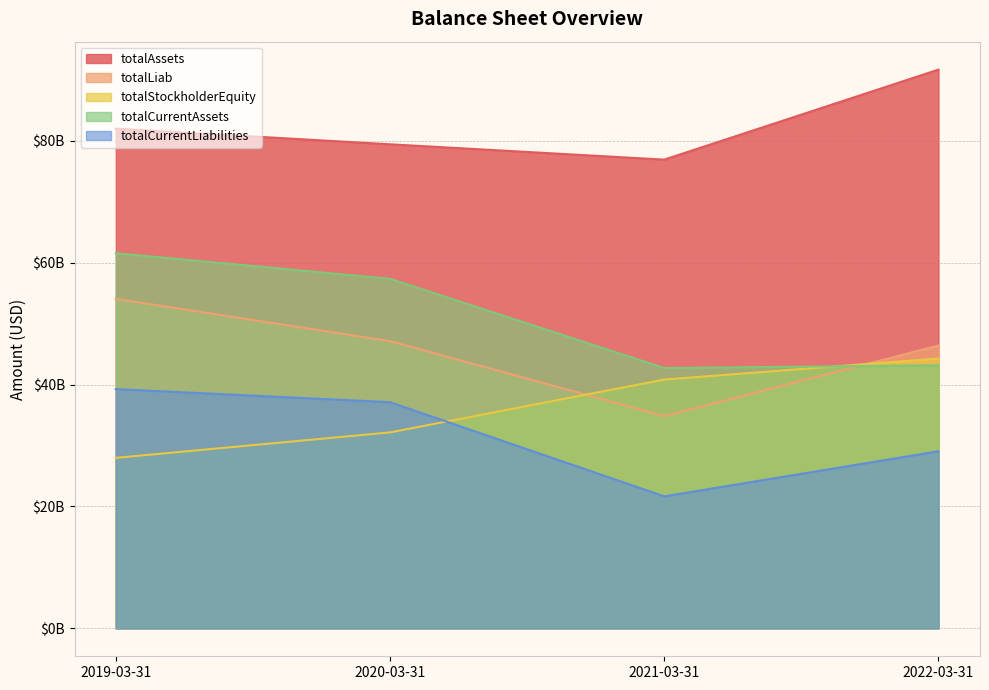

What is the difference between the second highest and second lowest values in the totalStockholderEquity series?

8675130000